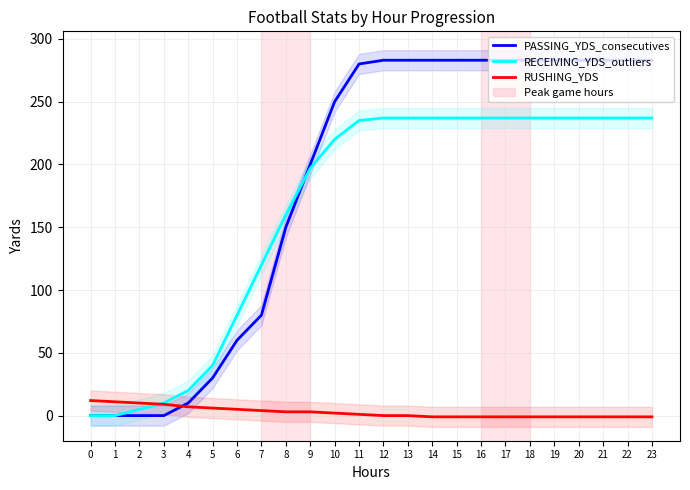

True or false: RECEIVING_YDS_outliers and RUSHING_YDS intersect in this chart.

True